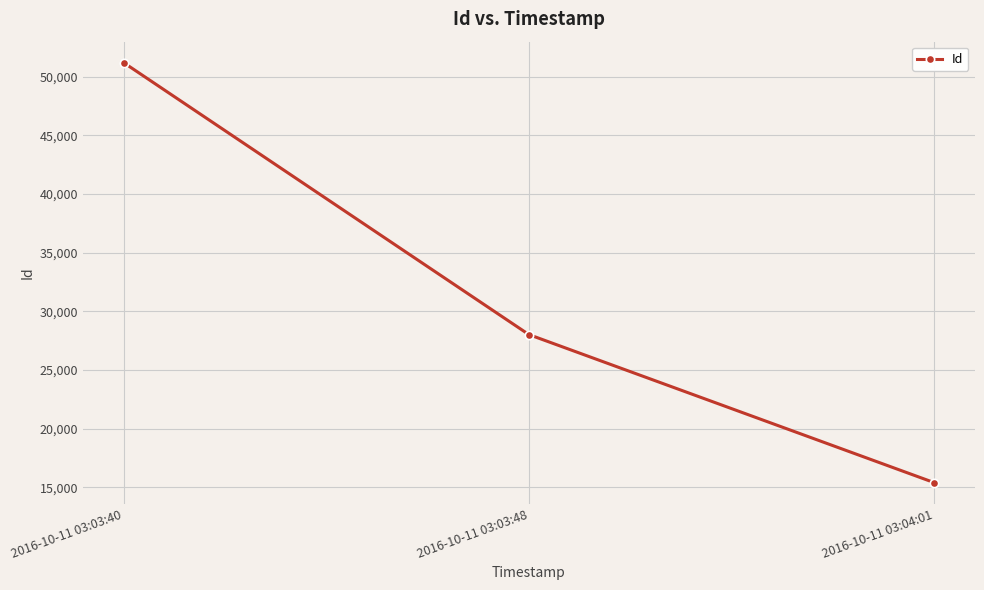

How many values are between 15398 and 51205?

3